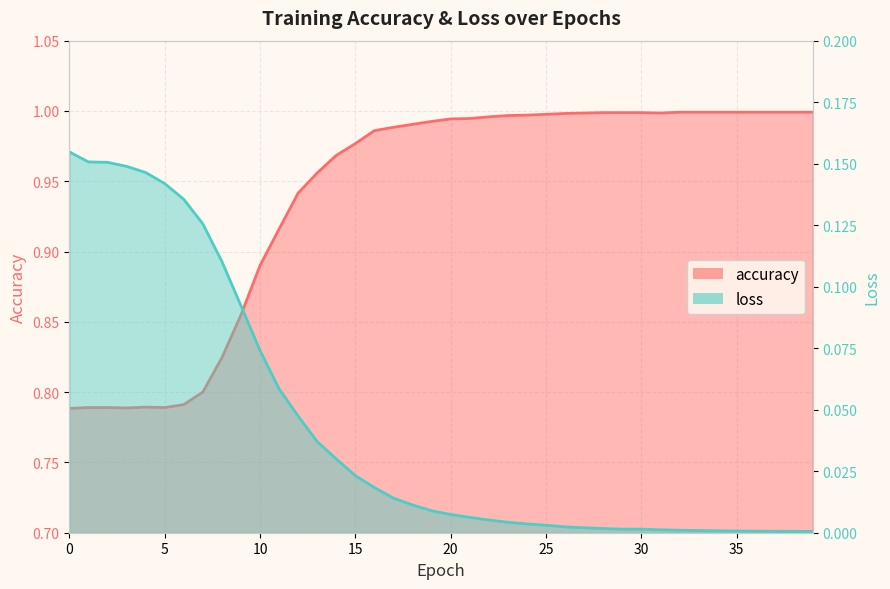

Between 28 and 35, which is larger?

35